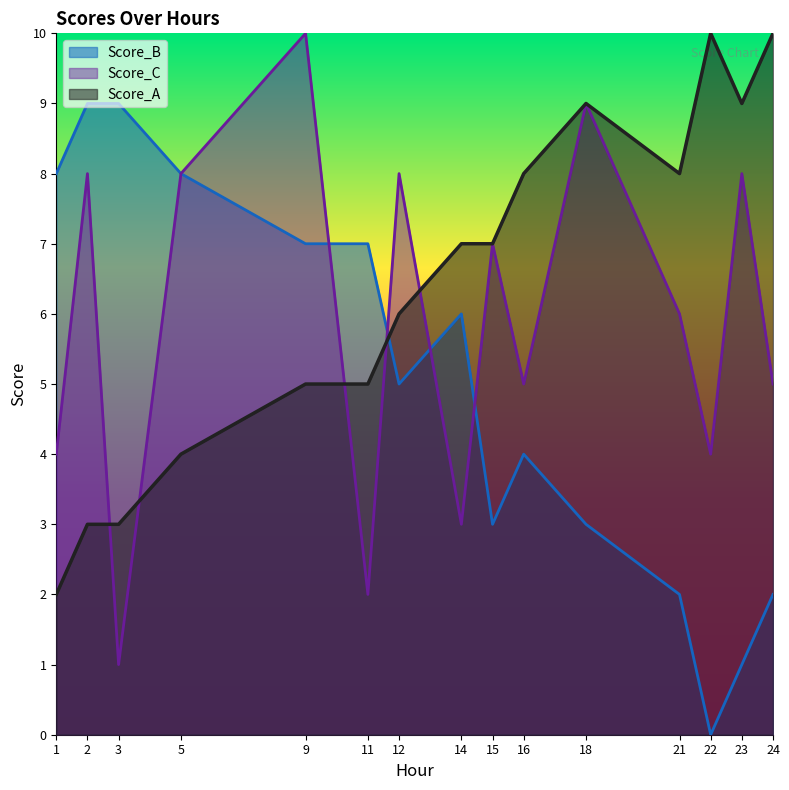

What are all the series names shown in the legend?

Score_B, Score_C, Score_A